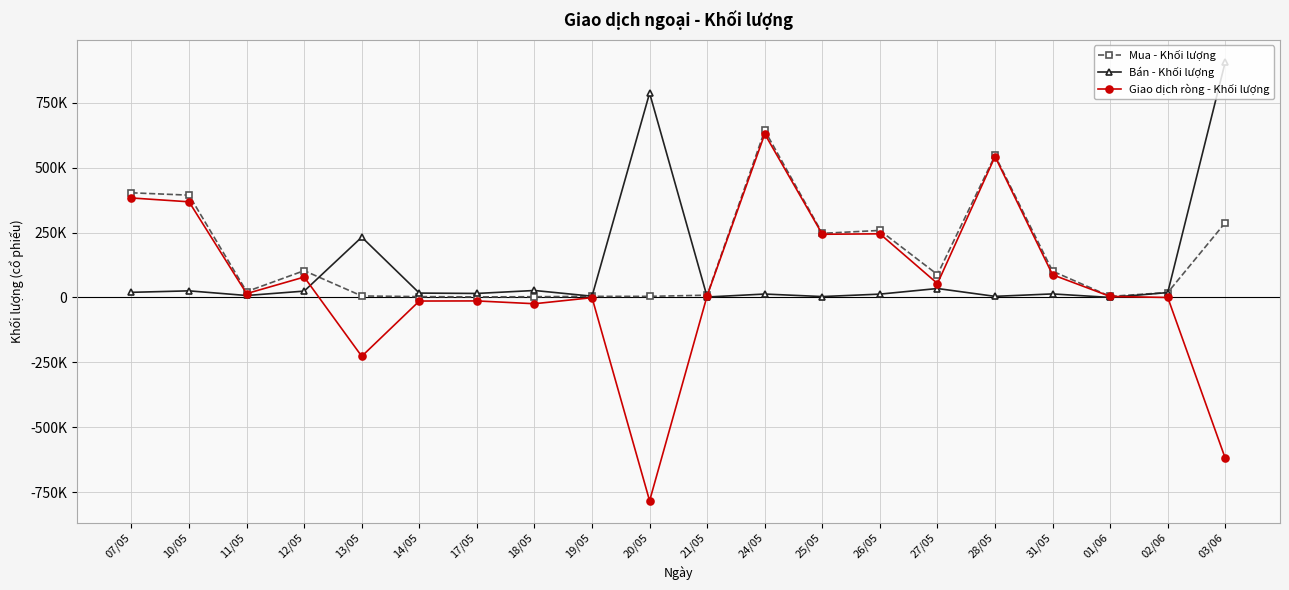

Is this an area chart (filled region under the line)?

No